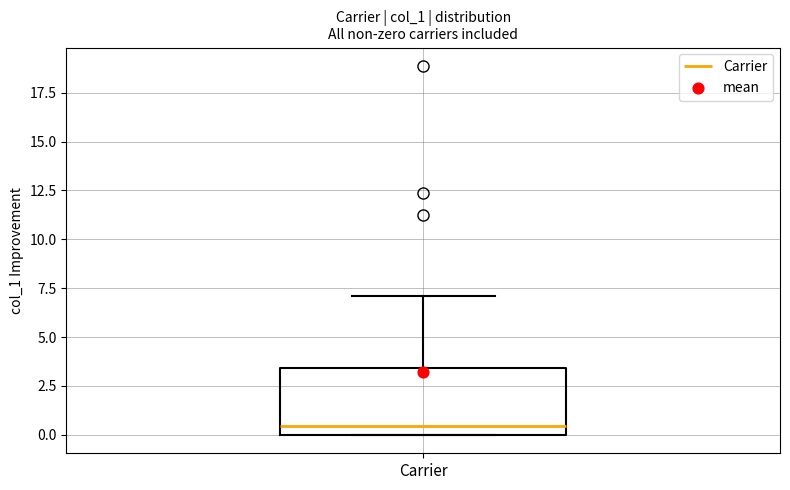

Transcribe this box plot: give where the median line is, the range the box spans, and where the two whiskers end, as read against the y-axis. The values are not printed on the chart, so give them approximately, as read against the axis.

median 0.5, box 0.0 to 3.5, whiskers 0.0 to 7.0